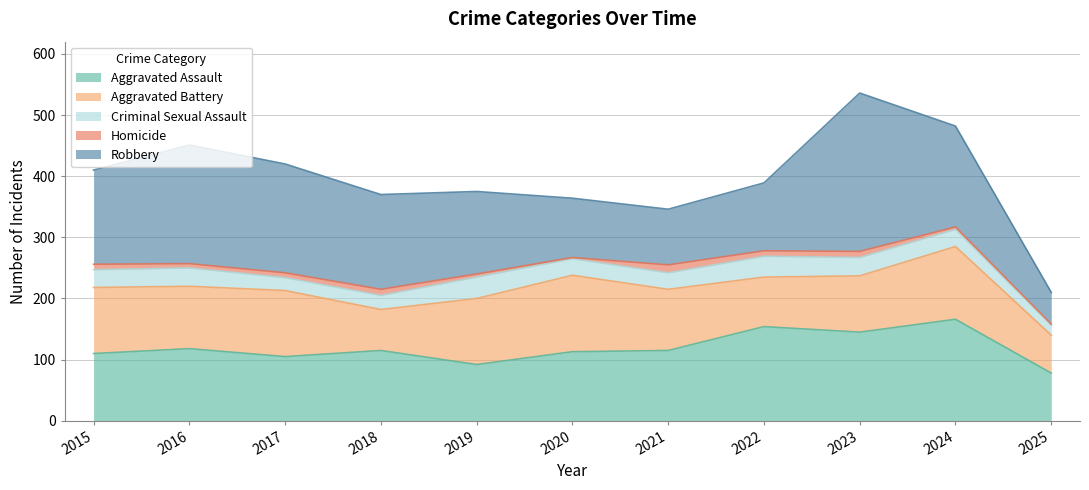

How many lines are shown in the chart?

5